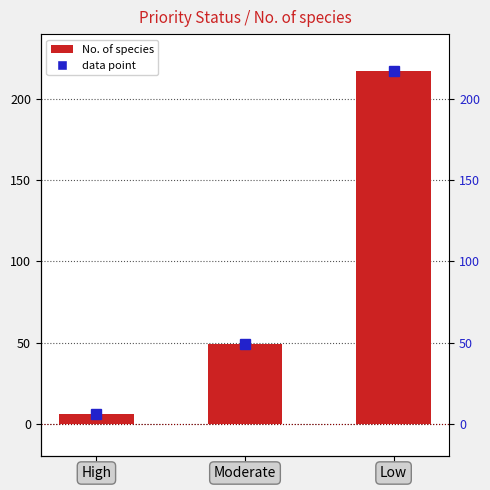

Rank the categories by value from highest to lowest.

Low, Moderate, High